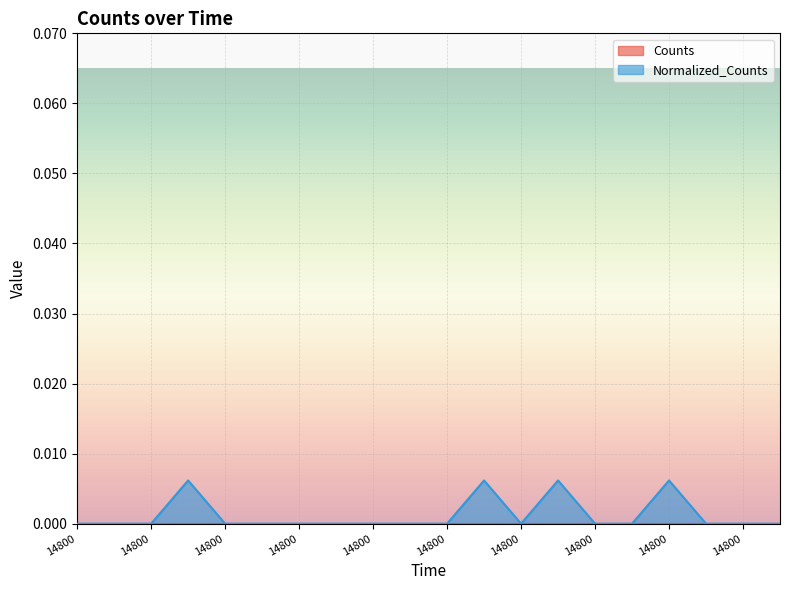

How many interior local valleys (lower than both neighbors) does the data have?

1